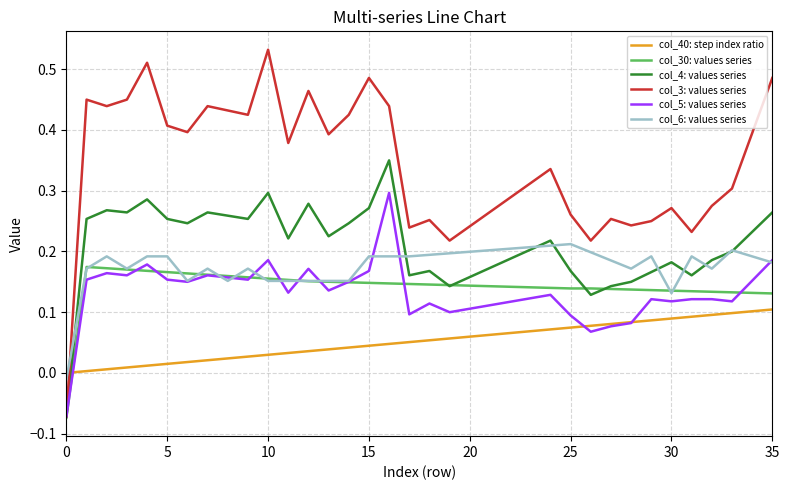

Rank the series by their maximum value, from highest to lowest.

col_3: values series, col_4: values series, col_5: values series, col_6: values series, col_30: values series, col_40: step index ratio